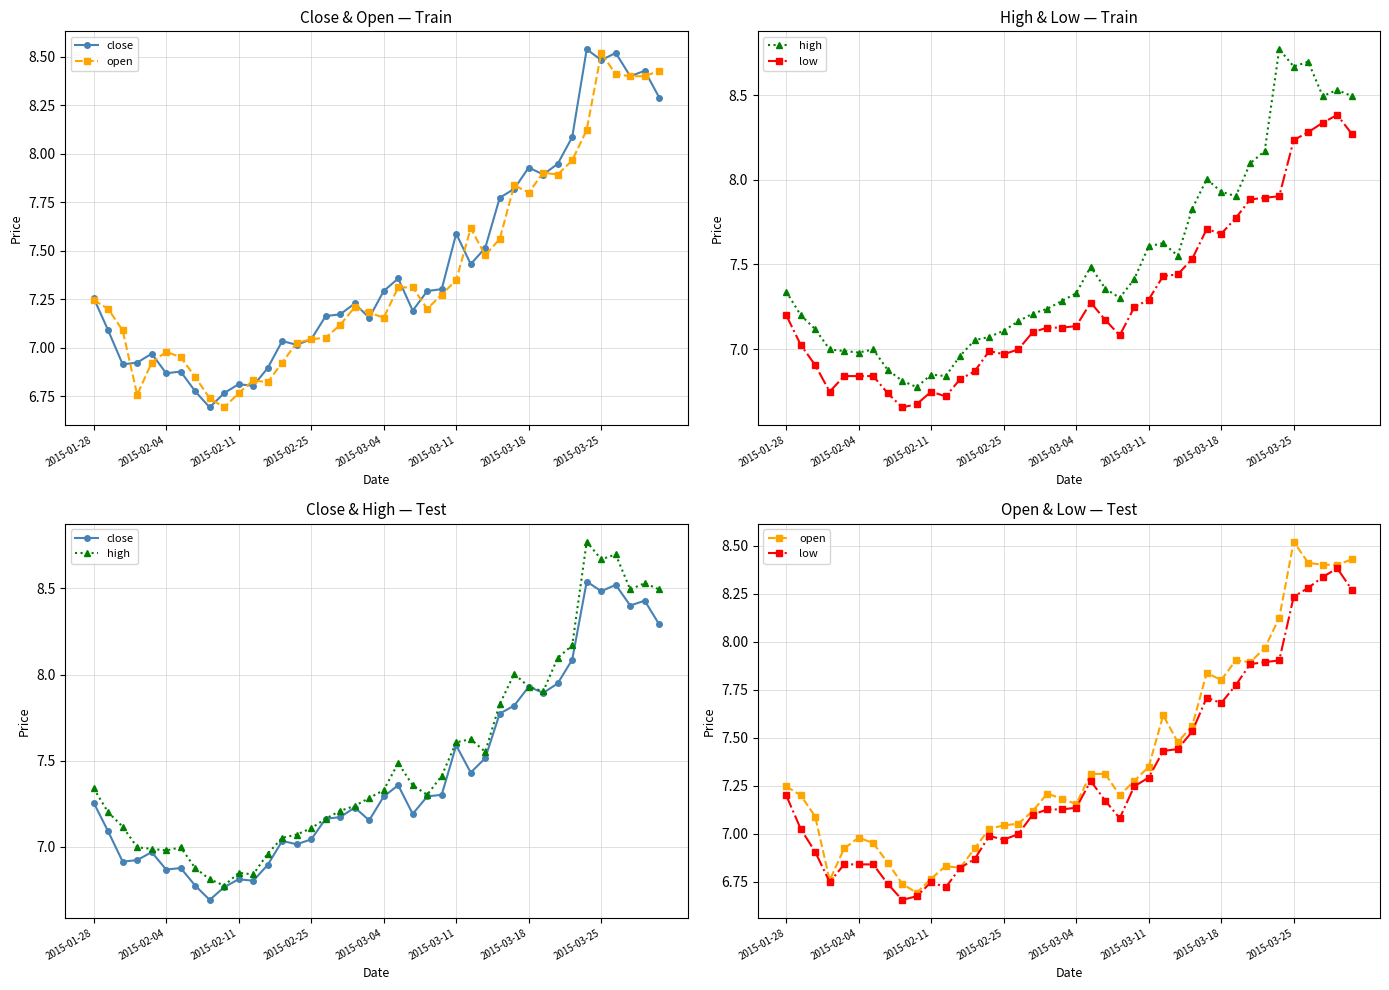

Reading left to right, transcribe all the data shown in this chart.

close: 7.3	7.1	6.9	6.9	7.0	6.9	6.9	6.8	6.7	6.8	6.8	6.8	6.9	7.0	7.0	7.0	7.2	7.2	7.2	7.2	7.3	7.4	7.2	7.3	7.3	7.6	7.4	7.5	7.8	7.8	7.9	7.9	7.9	8.1	8.5	8.5	8.5	8.4	8.4	8.3
open: 7.2	7.2	7.1	6.8	6.9	7.0	7.0	6.8	6.7	6.7	6.8	6.8	6.8	6.9	7.0	7.0	7.1	7.1	7.2	7.2	7.2	7.3	7.3	7.2	7.3	7.3	7.6	7.5	7.6	7.8	7.8	7.9	7.9	8.0	8.1	8.5	8.4	8.4	8.4	8.4
high: 7.3	7.2	7.1	7.0	7.0	7.0	7.0	6.9	6.8	6.8	6.8	6.8	7.0	7.1	7.1	7.1	7.2	7.2	7.2	7.3	7.3	7.5	7.4	7.3	7.4	7.6	7.6	7.6	7.8	8.0	7.9	7.9	8.1	8.2	8.8	8.7	8.7	8.5	8.5	8.5
low: 7.2	7.0	6.9	6.7	6.8	6.8	6.8	6.7	6.7	6.7	6.7	6.7	6.8	6.9	7.0	7.0	7.0	7.1	7.1	7.1	7.1	7.3	7.2	7.1	7.2	7.3	7.4	7.4	7.5	7.7	7.7	7.8	7.9	7.9	7.9	8.2	8.3	8.3	8.4	8.3